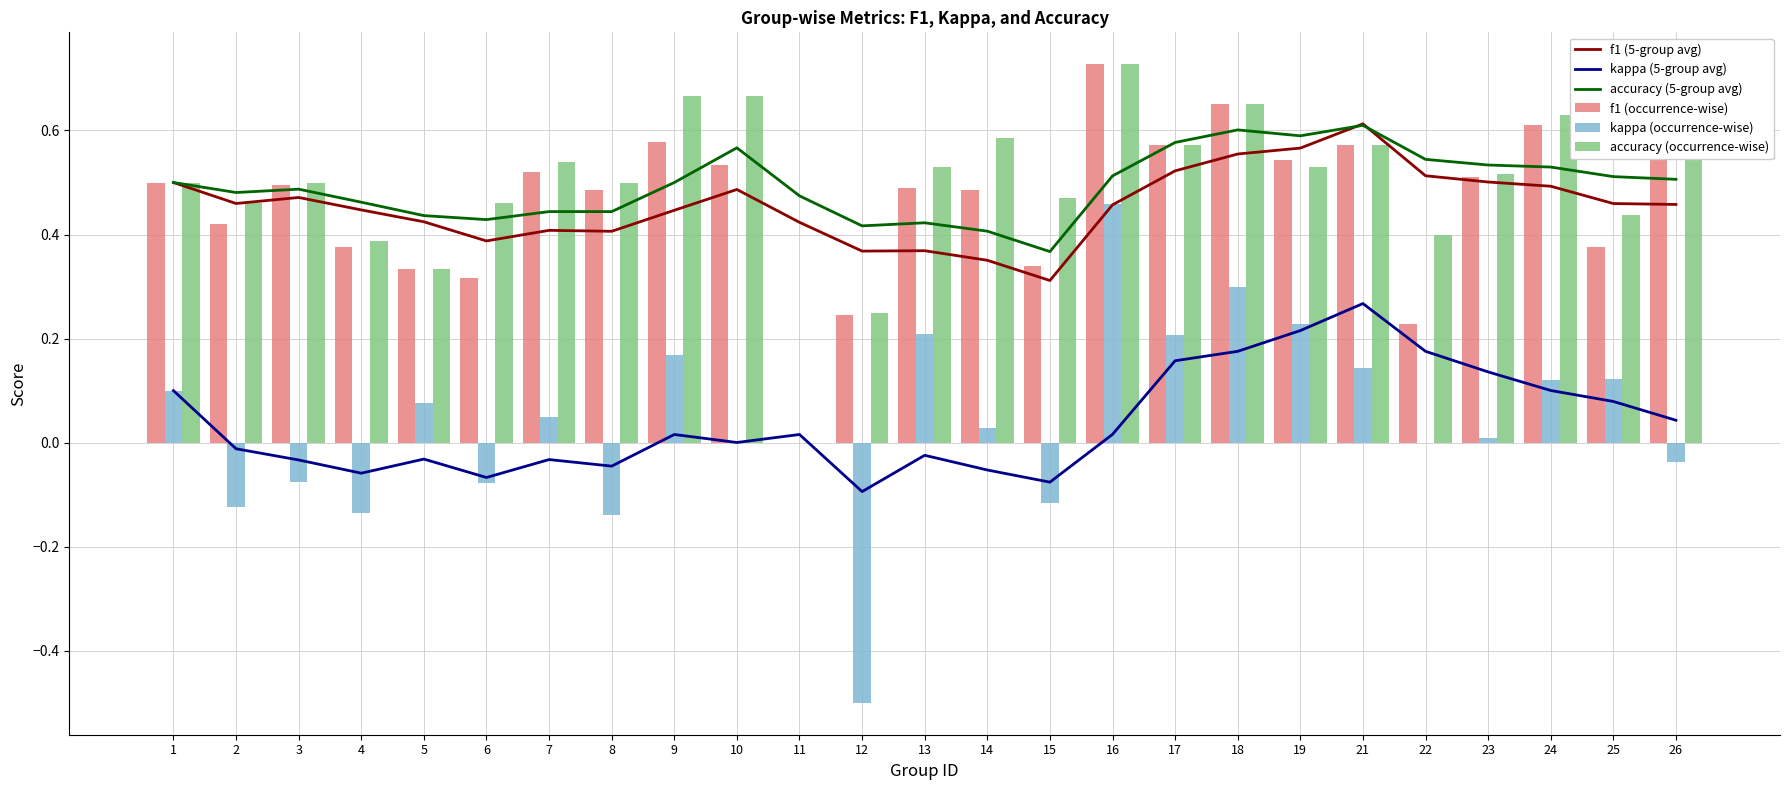

What value does the accuracy (occurrence-wise) series have at 4?

0.4